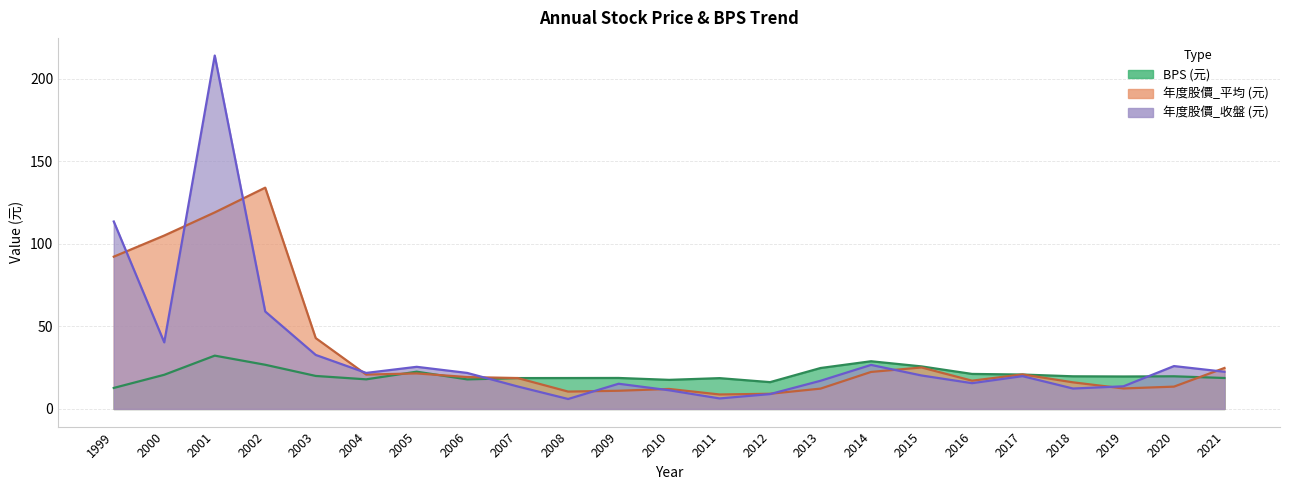

Rank the series by their maximum value, from lowest to highest.

BPS (元), 年度股價_平均 (元), 年度股價_收盤 (元)